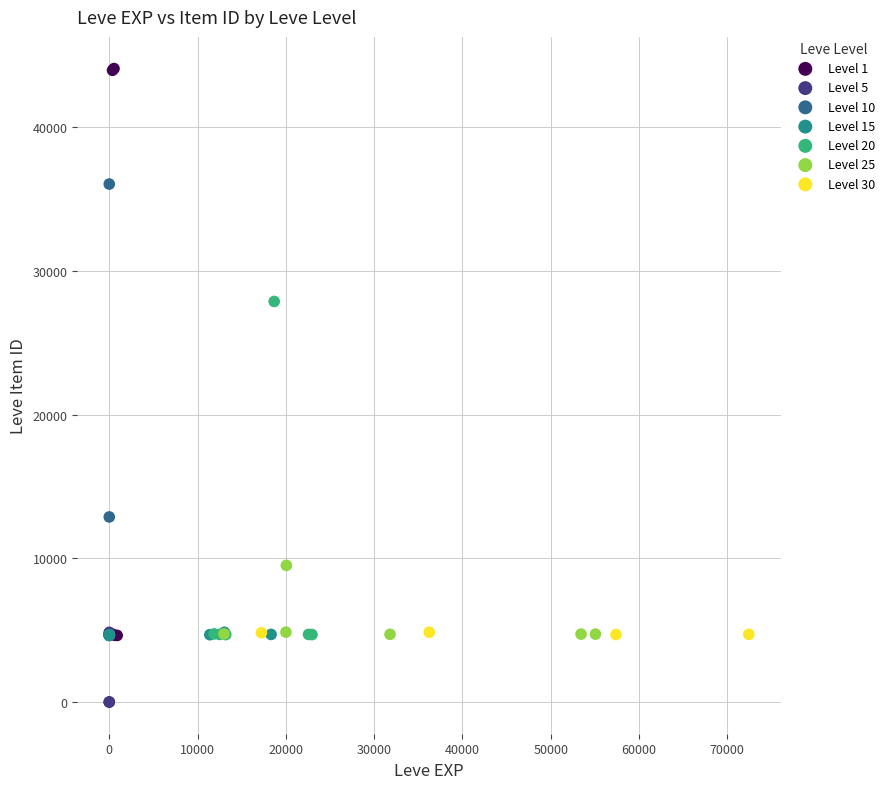

Which series reaches the maximum Y coordinate?

Level 1